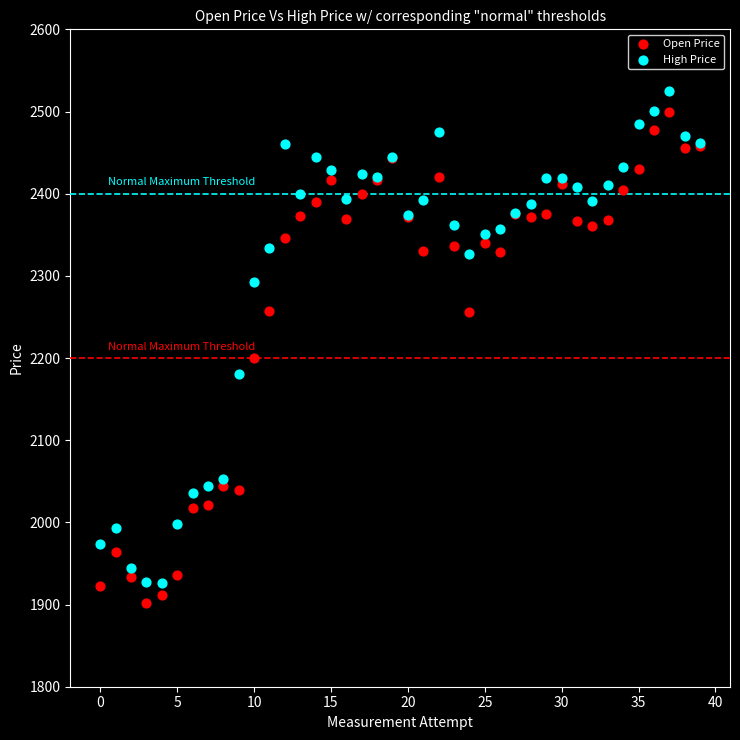

Across all series, what Y value is closest to 2213?

2200.5